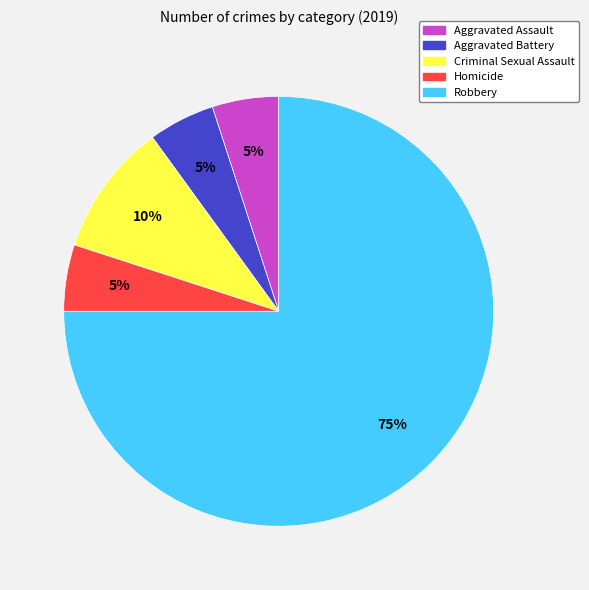

Do Aggravated Assault and Homicide together represent more than half of the pie?

No